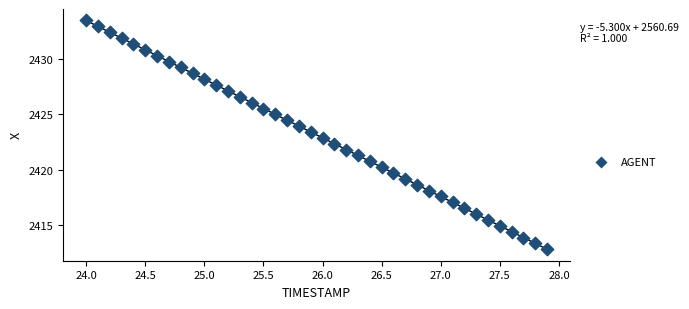

What is the range of Y values (max minus min)?

20.7